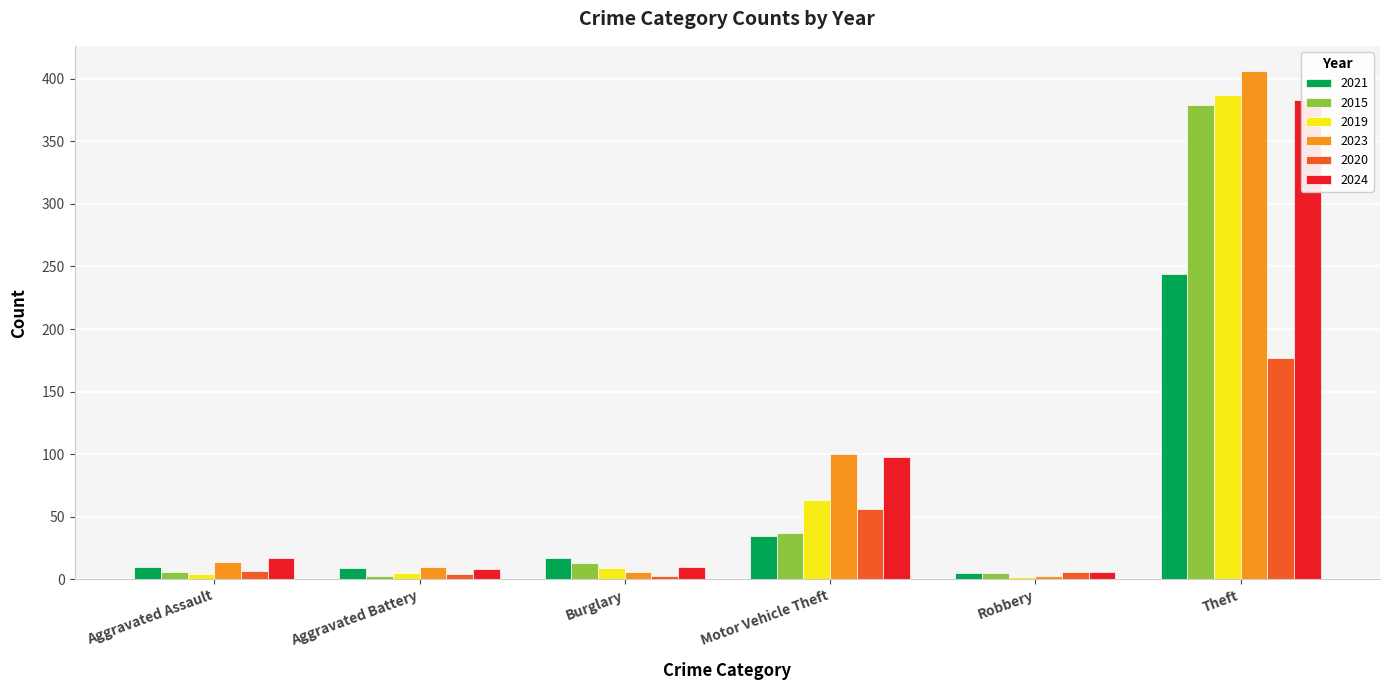

What is the value of the 2021 bar at the 2nd from the left?

9